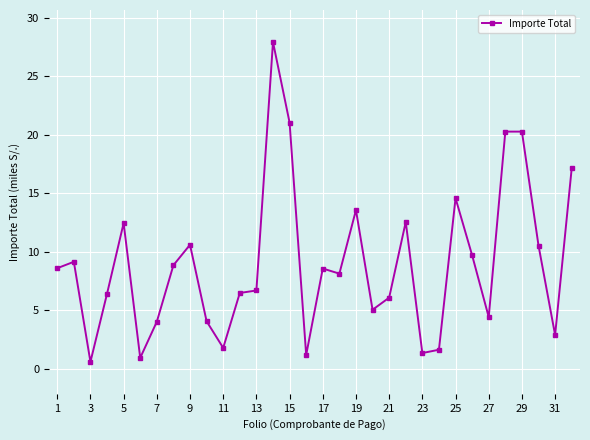

What is the value of the 6th point from the left?

0.9